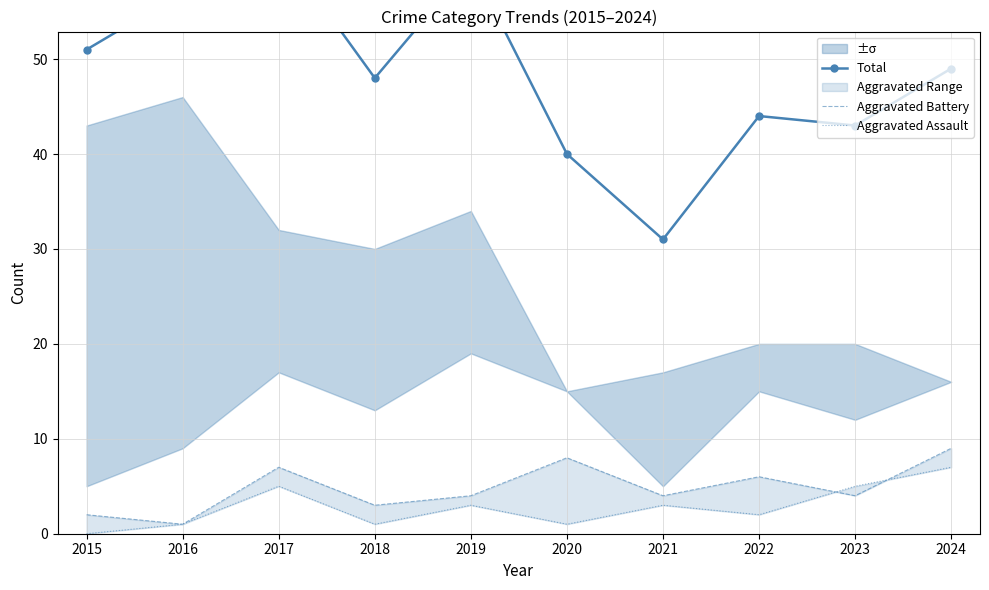

True or false: Total has a value of 88 at 2016.

False